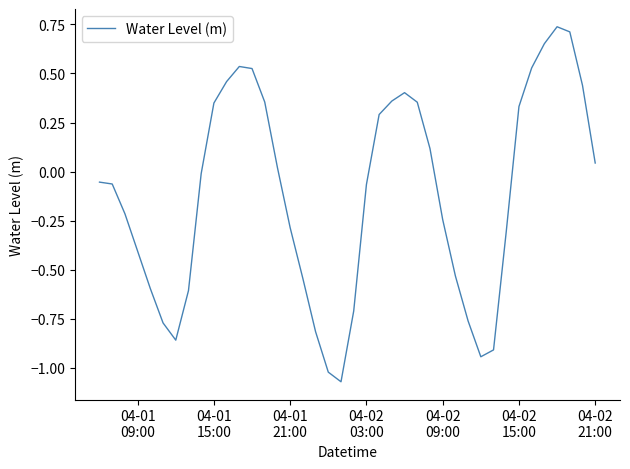

What is the difference between the maximum and minimum values?

1.8